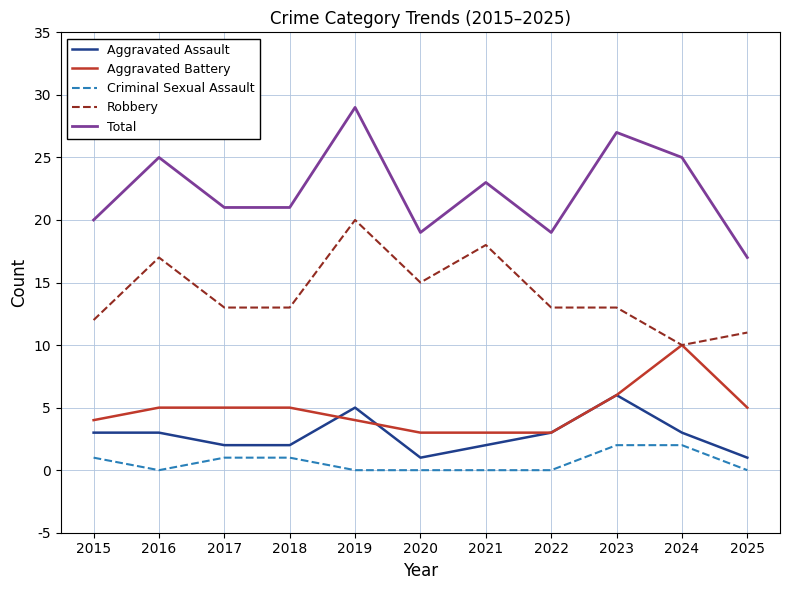

Is this an area chart (filled region under the line)?

No